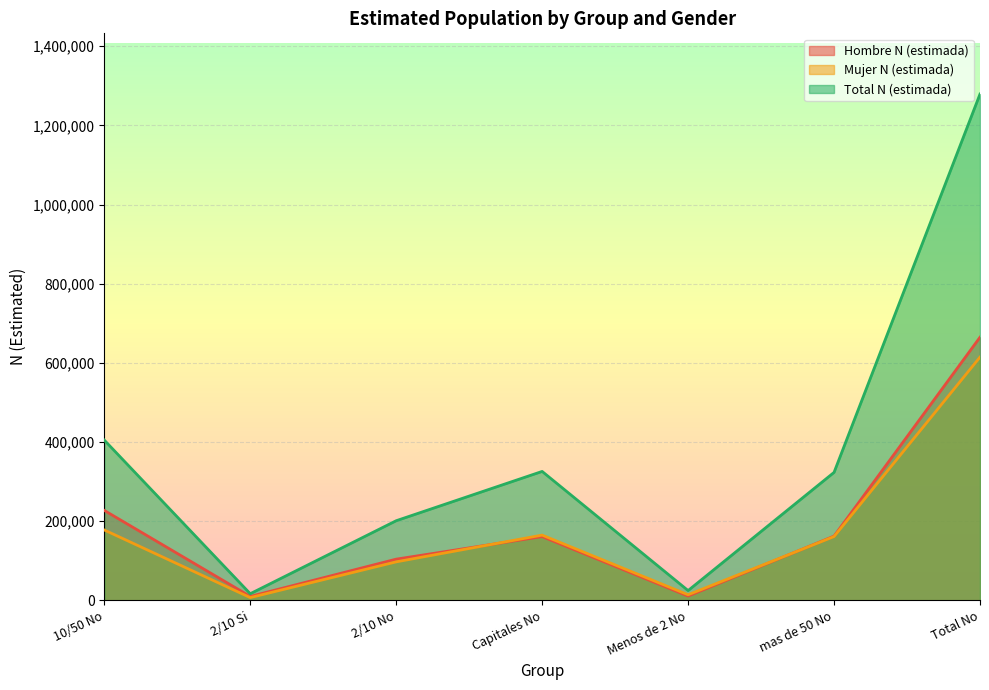

What is the value of the Hombre N (estimada) point at the 5th from the left?

10605